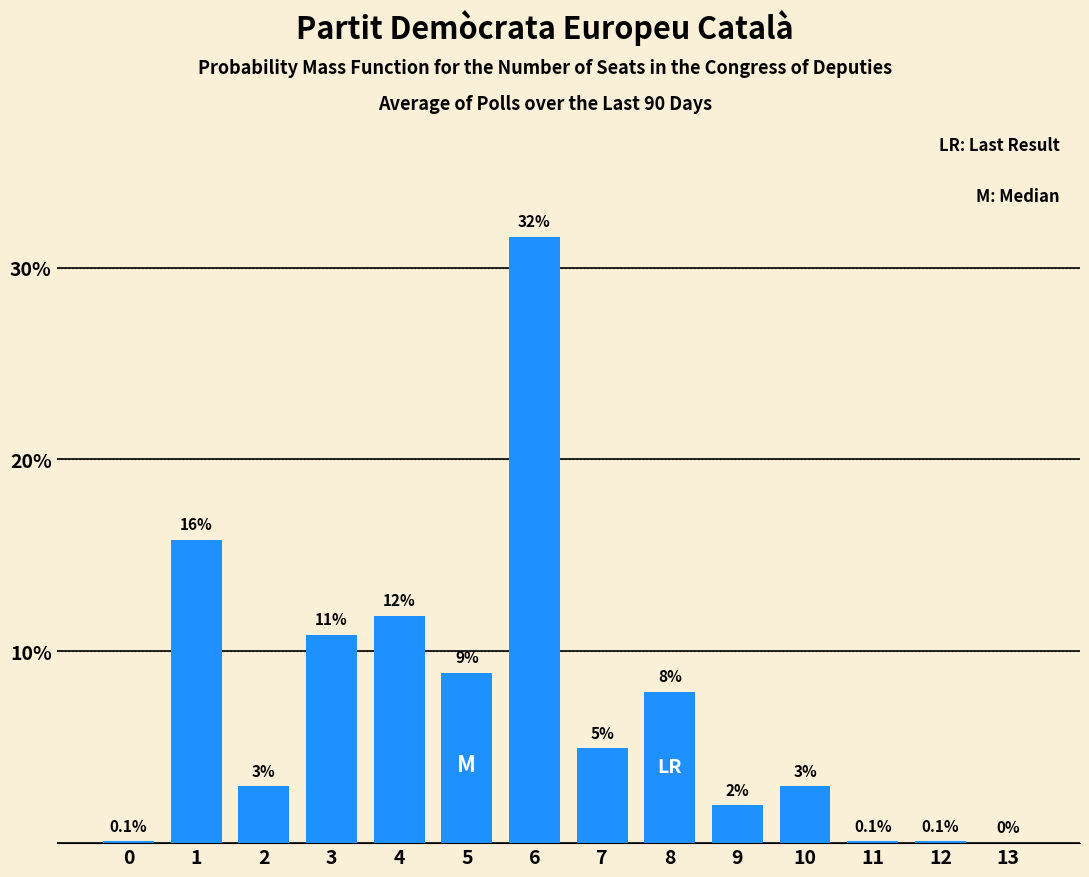

What is the greatest value displayed?

31.6